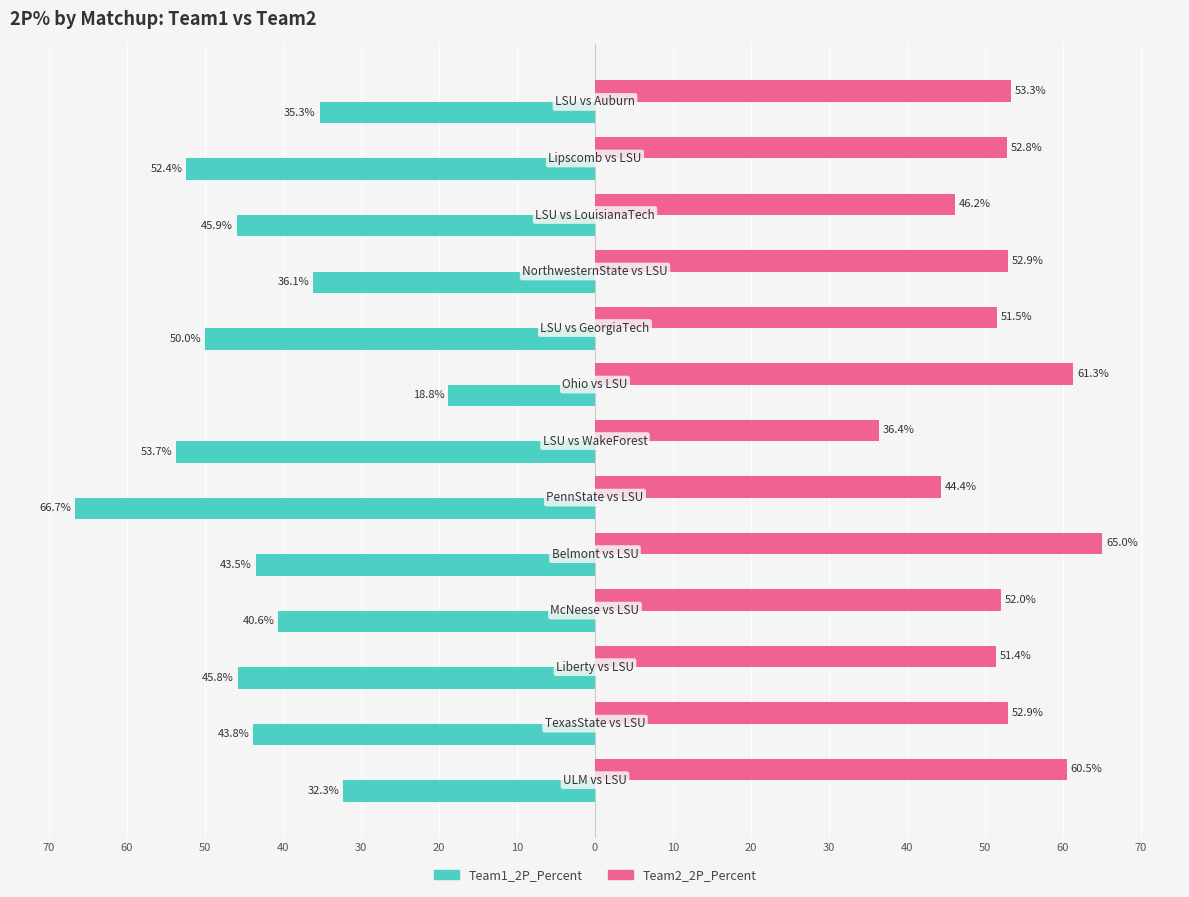

What are all the series names shown in the legend?

Team1_2P_Percent, Team2_2P_Percent